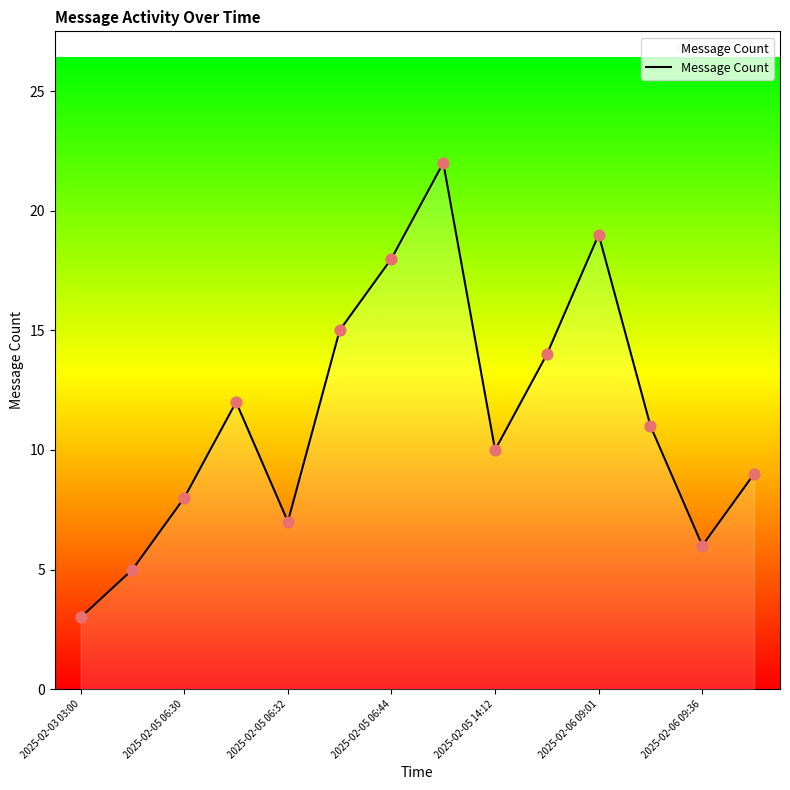

What is the difference between the maximum and minimum values?

19